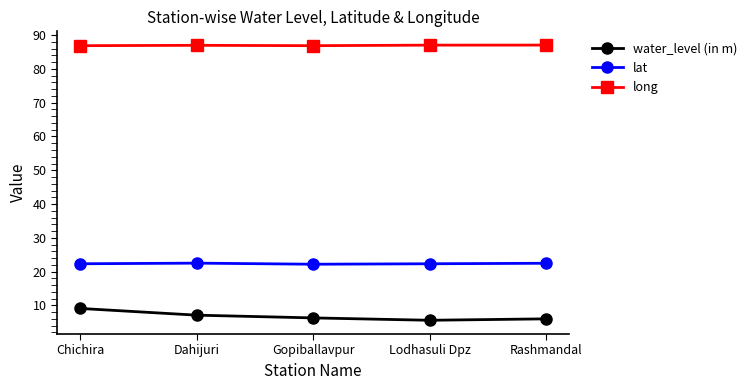

What are all the series names shown in the legend?

water_level (in m), lat, long